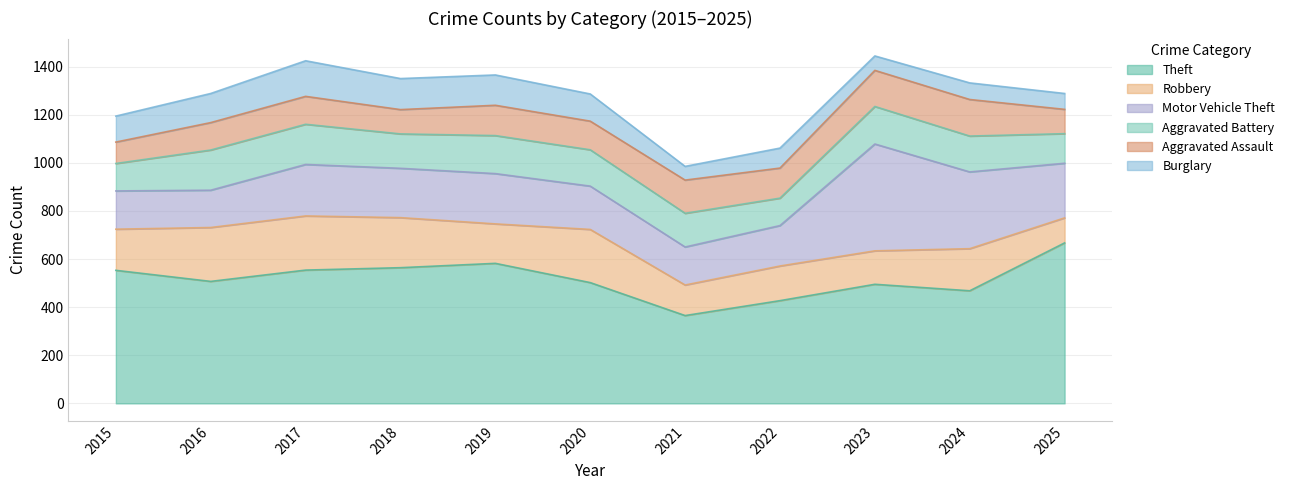

What is the difference between the Burglary values at 2016 and 2022?

38